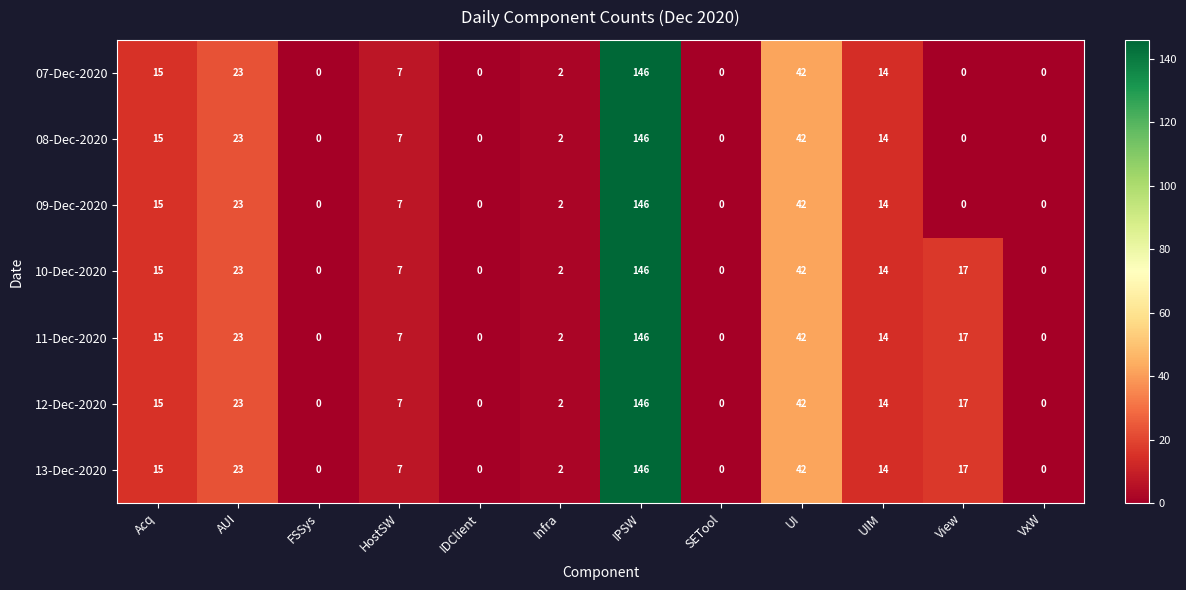

What is the average value of the 10-Dec-2020 series?

22